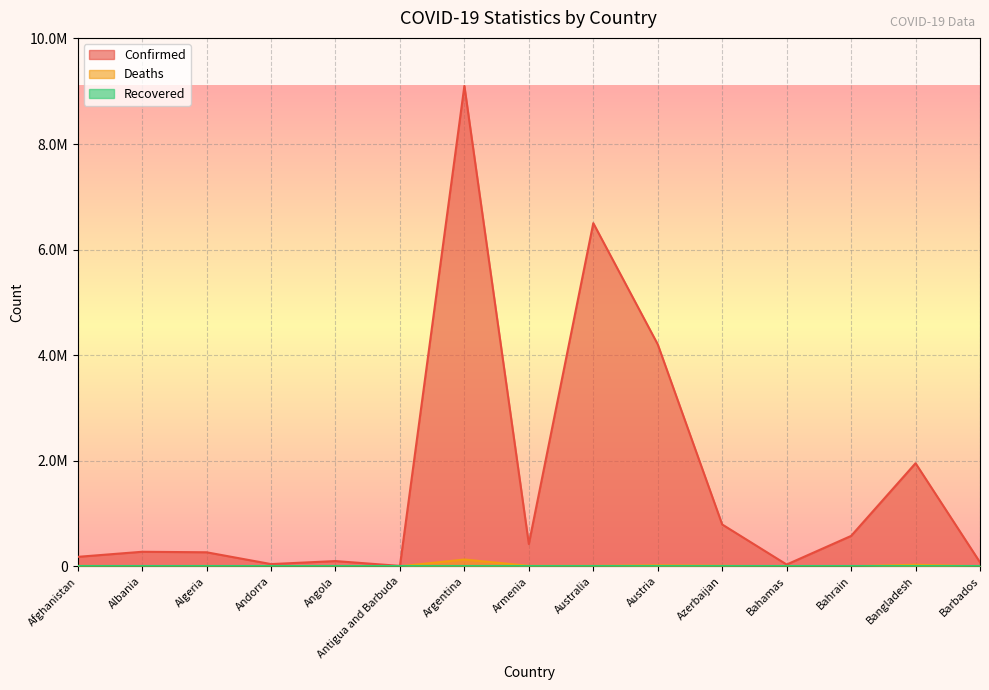

The value of Confirmed at Bahrain is 897301. True or false?

False